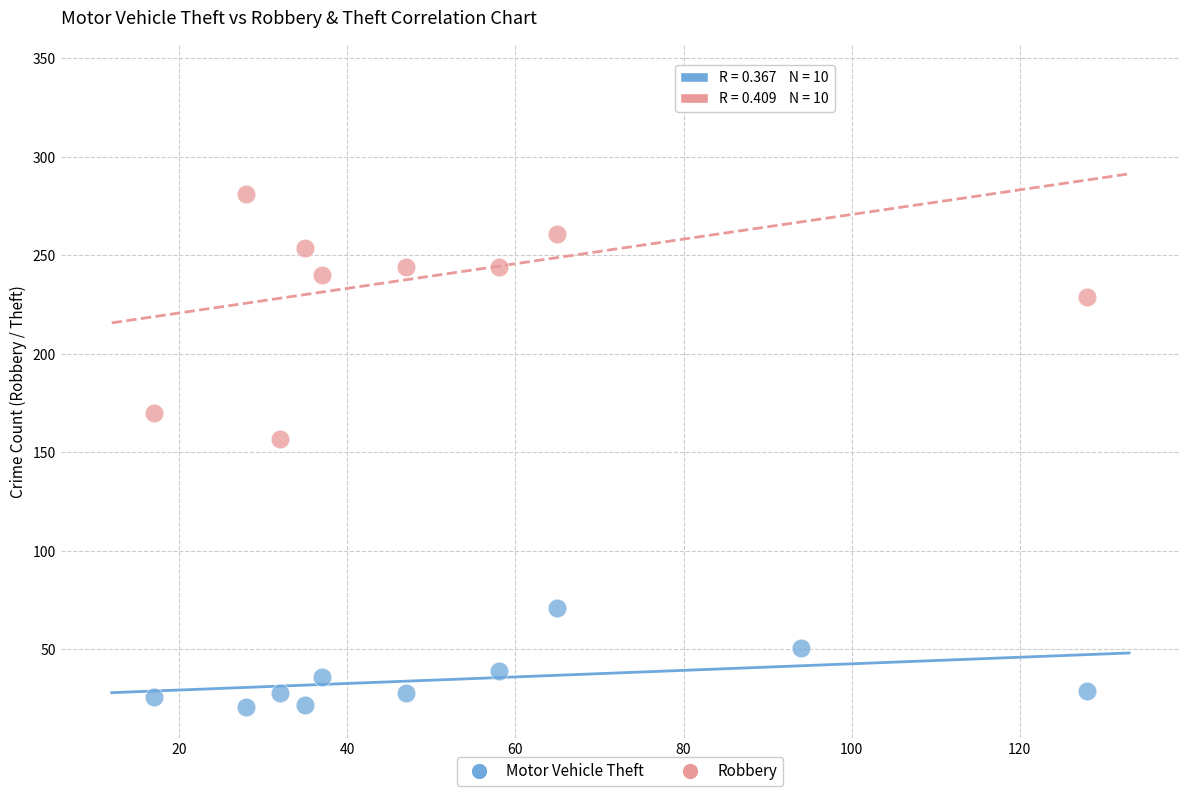

Across all data points, what is the range of Y values (max minus min)?

320